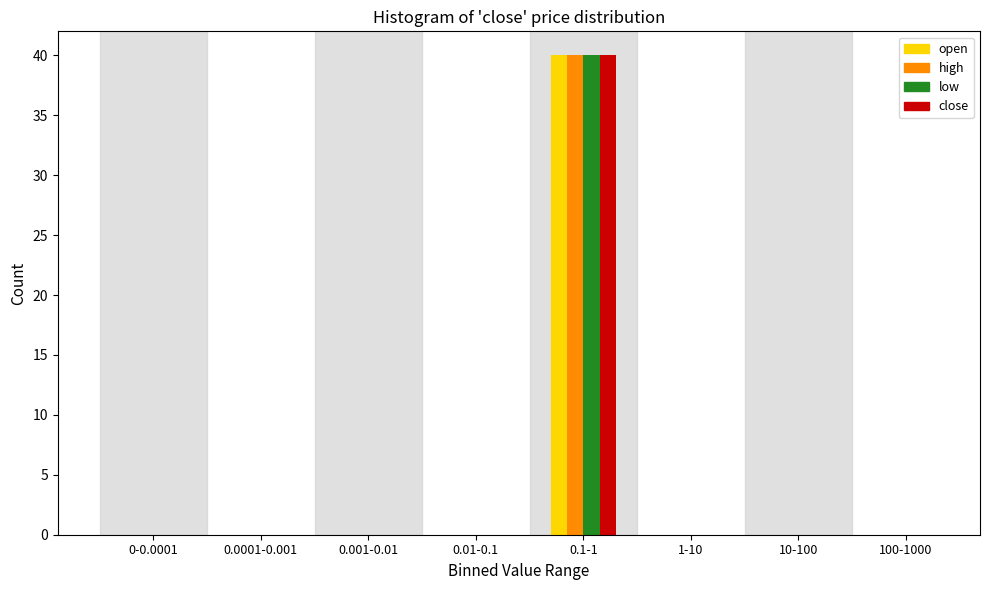

At which category is the sum across all series the highest?

0.1-1